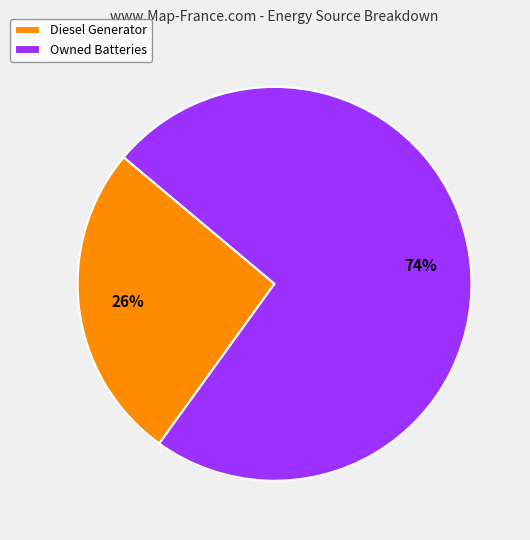

To the nearest percent, what is the combined percentage of Diesel Generator and Owned Batteries?

100%